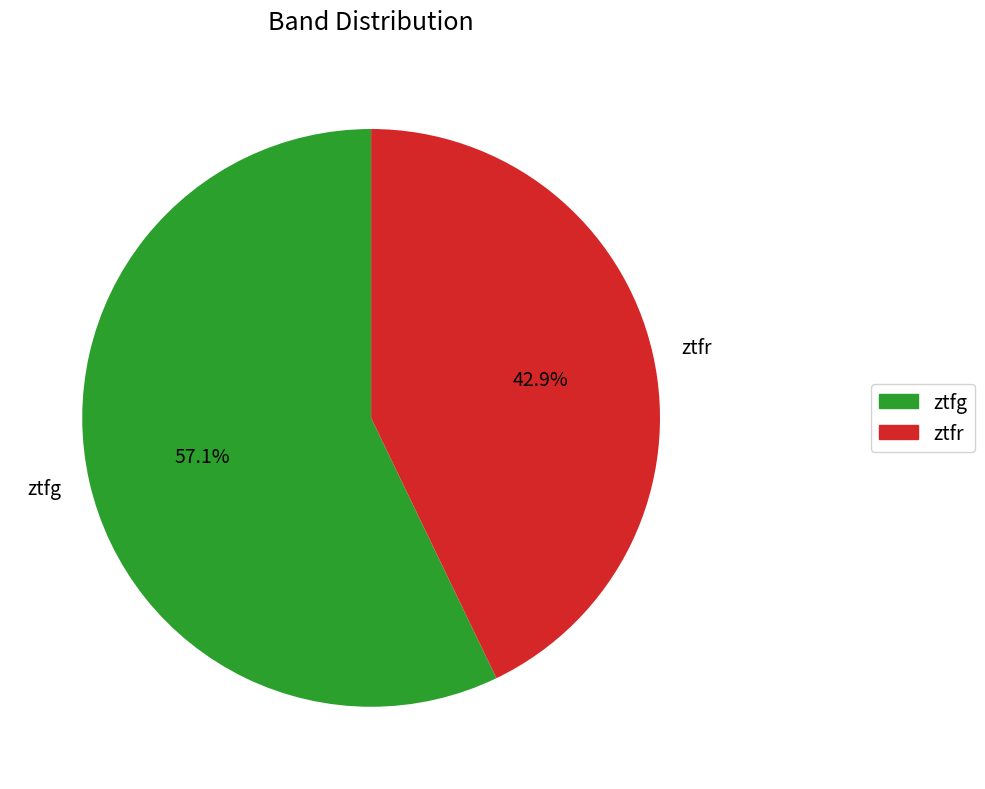

How many segments does this pie chart have?

2